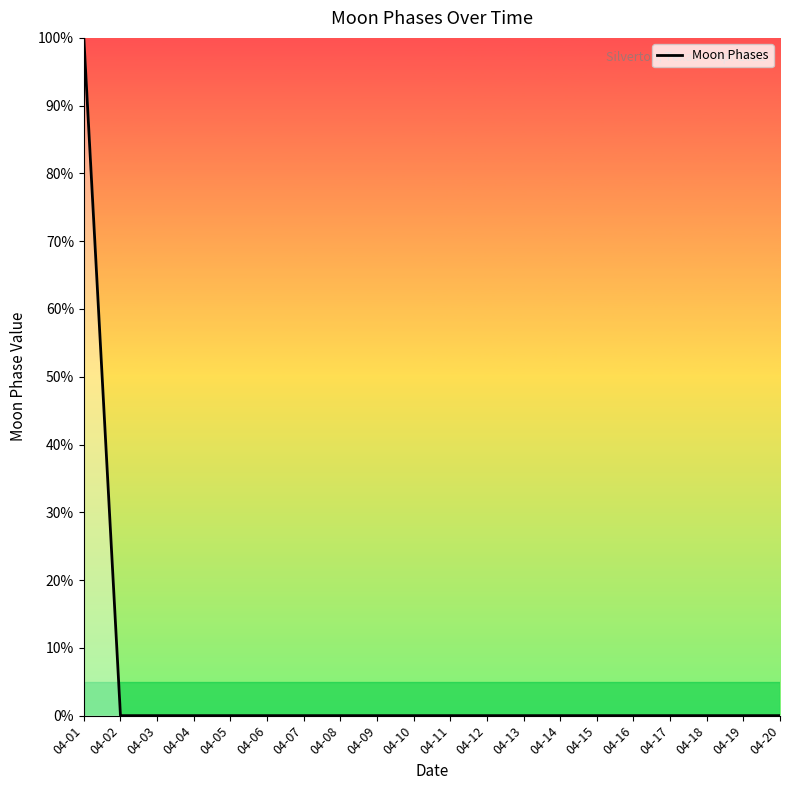

The chart shows a value of 100 at 04-01. True or false?

True